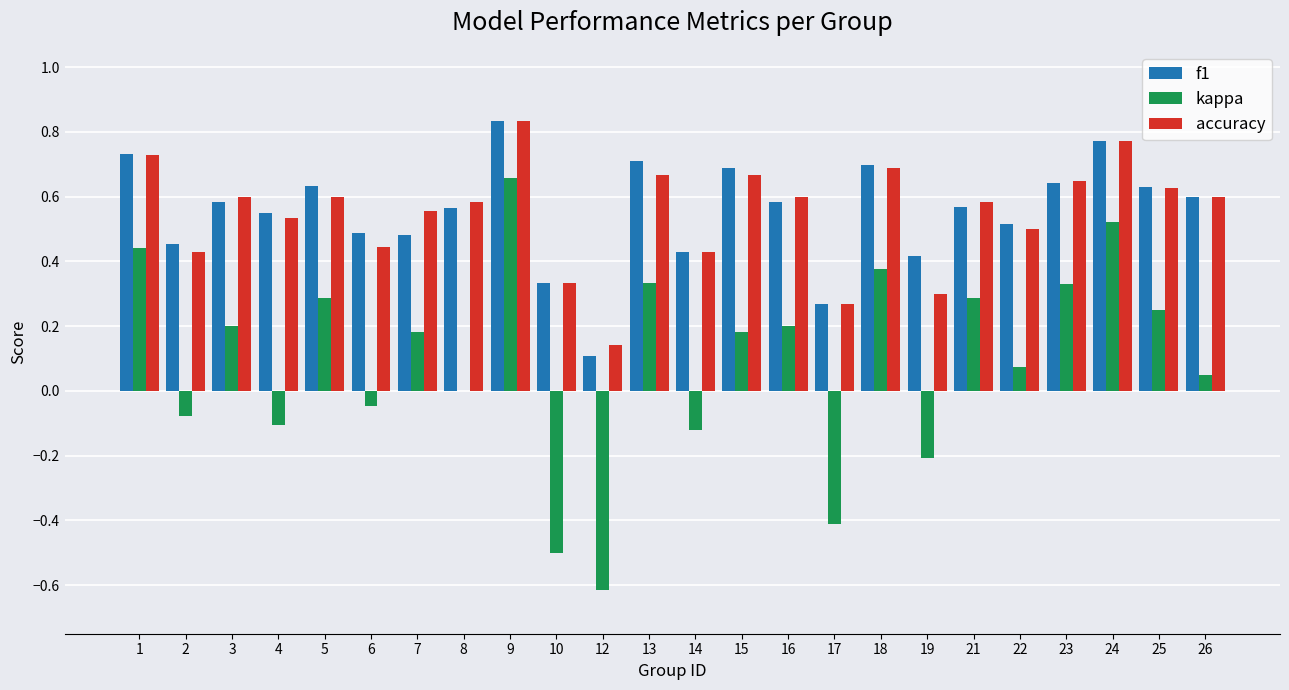

What is the sum of all kappa values?

2.3